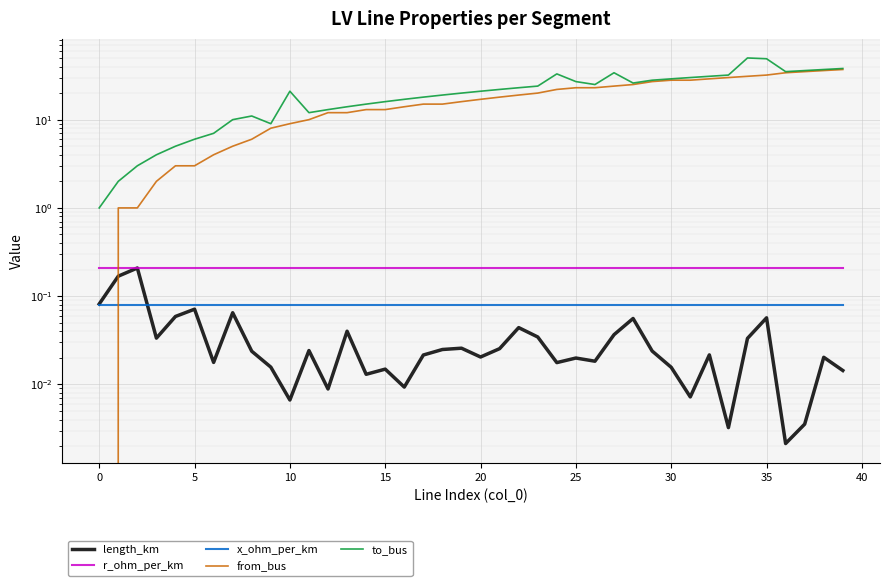

What is the label of the 22nd point from the right?

18